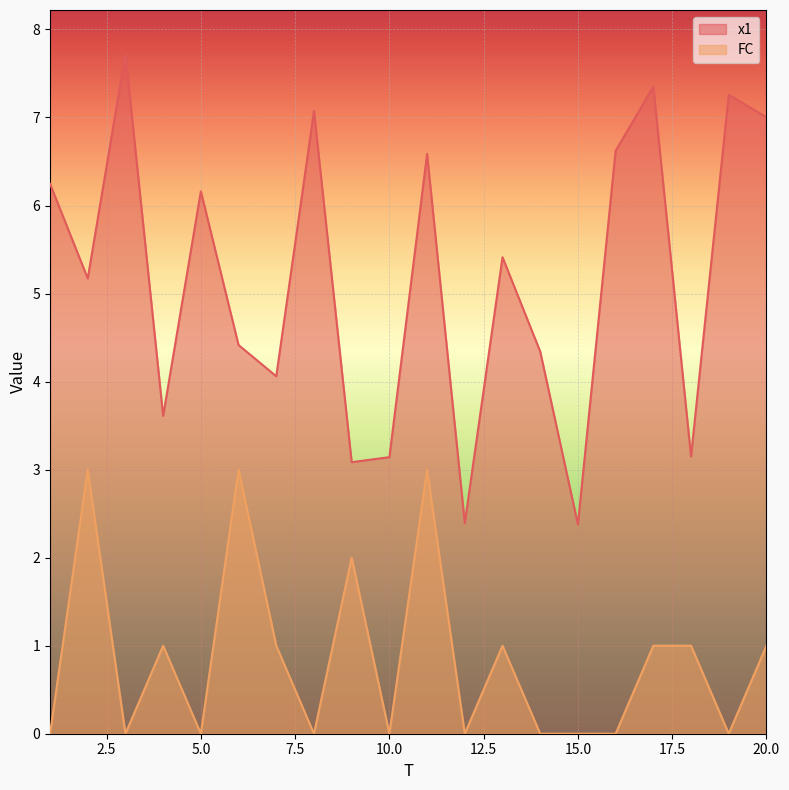

True or false: FC and x1 cross at least once.

False